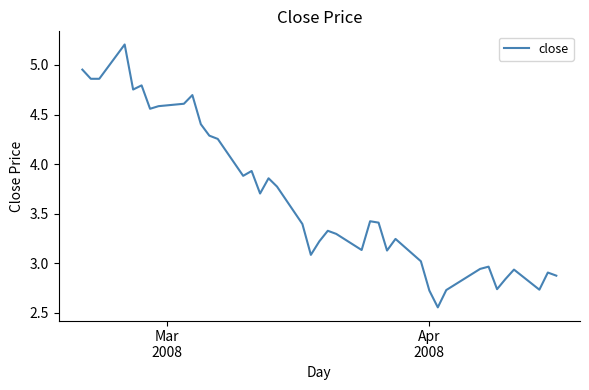

What is the average value?

3.7